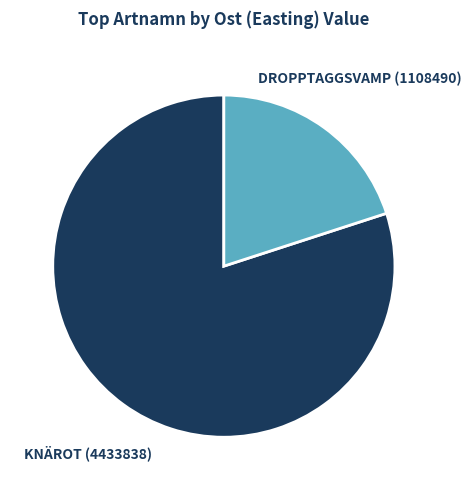

Is there any slice that represents more than half of the pie?

Yes